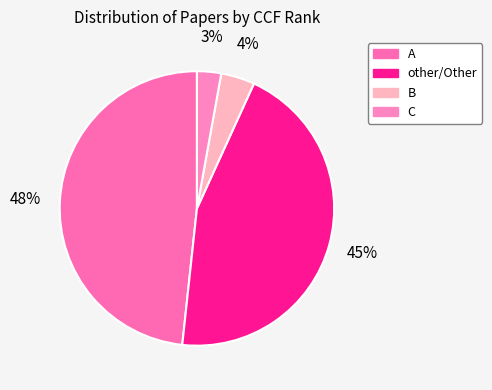

Which category has the smallest portion of the pie?

C